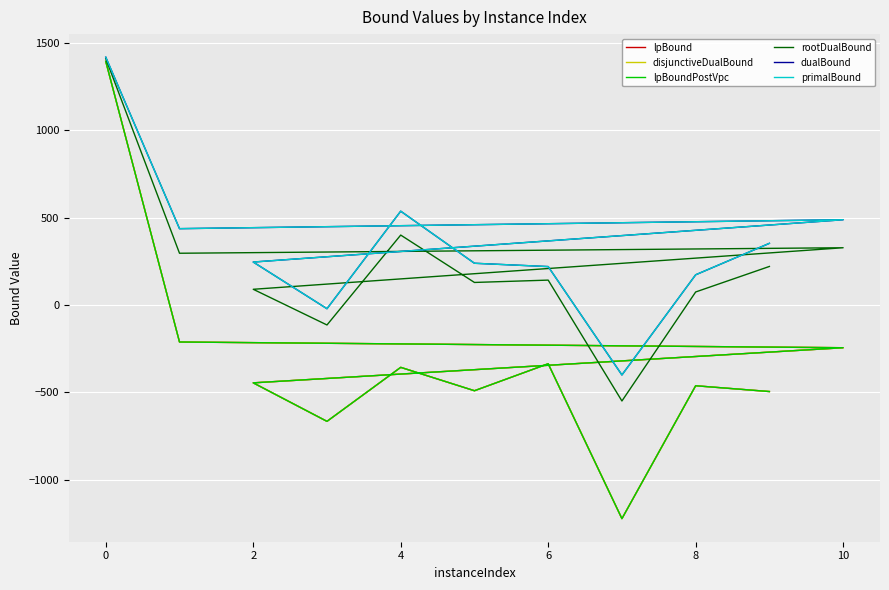

What are all the series names shown in the legend?

lpBound, disjunctiveDualBound, lpBoundPostVpc, rootDualBound, dualBound, primalBound